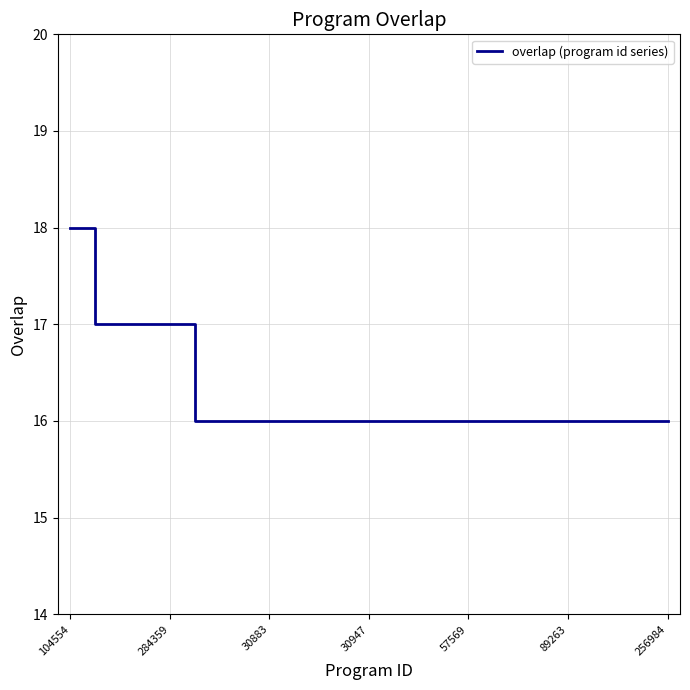

What is the sum of all values?

406